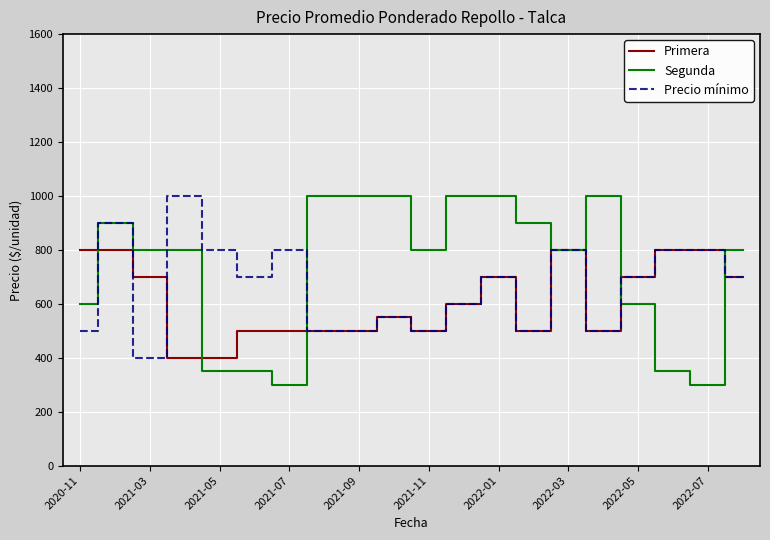

Which series has the widest spread of values?

Segunda